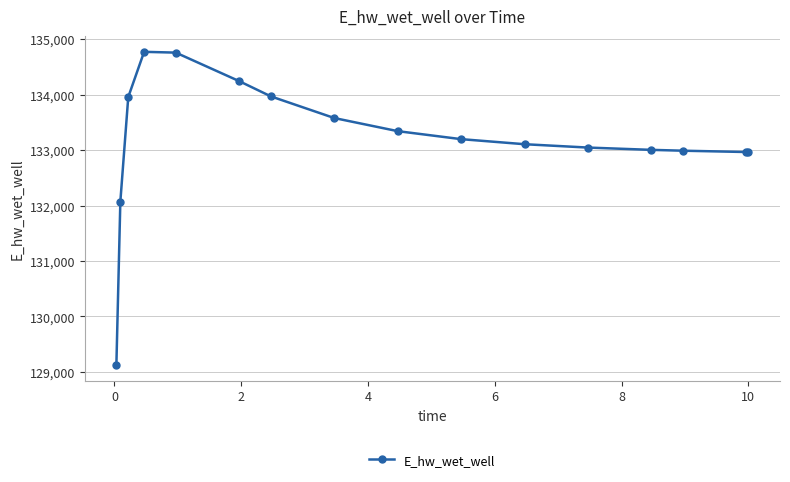

What is the value of the 6th point from the left?

134243.2